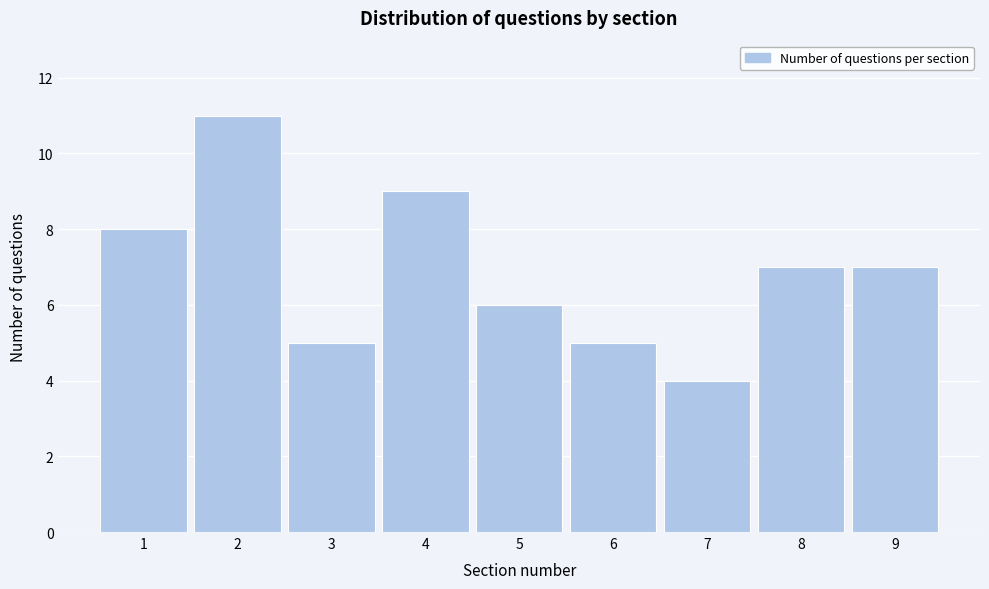

Reading left to right, extract all data points from this chart.

8	11	5	9	6	5	4	7	7